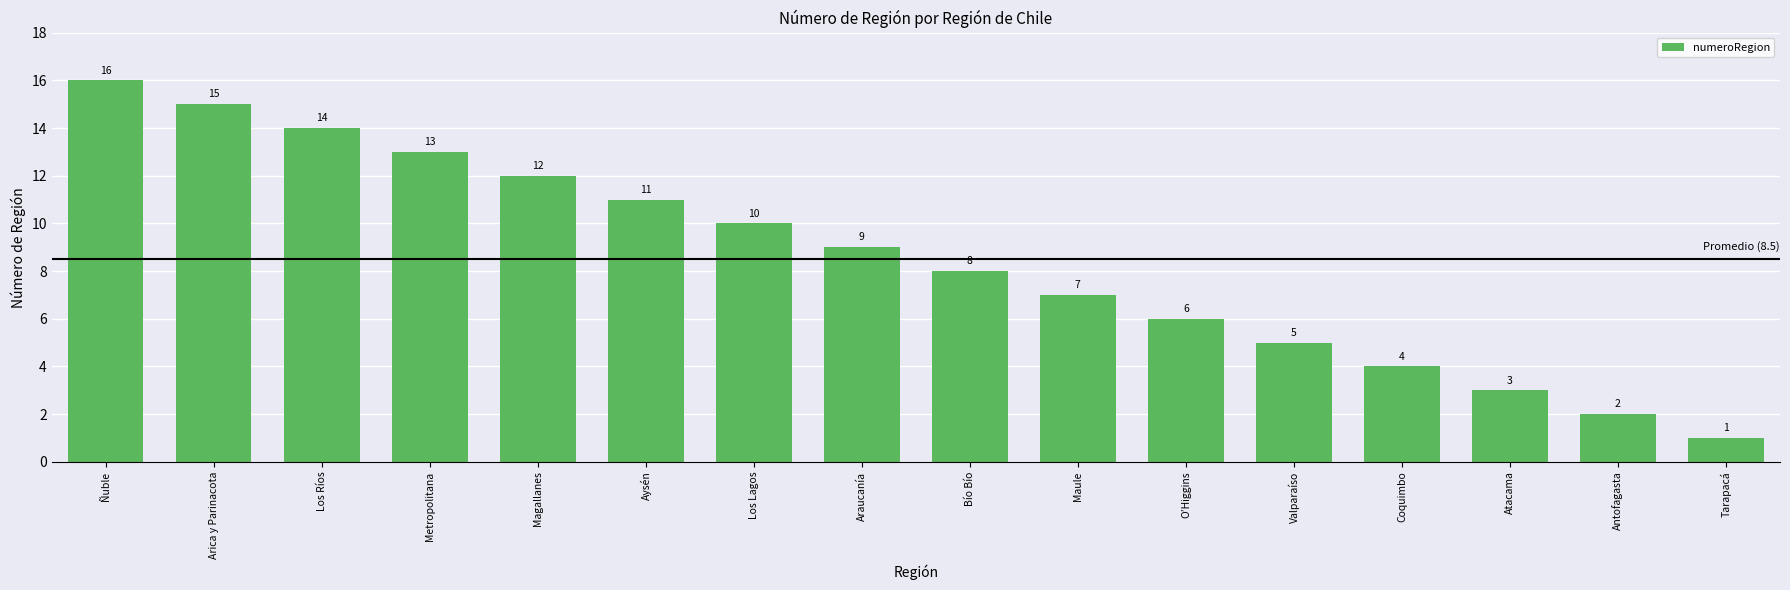

List the labels in order of value, smallest first.

Tarapacá, Antofagasta, Atacama, Coquimbo, Valparaíso, O’Higgins, Maule, Bío Bío, Araucanía, Los Lagos, Aysén, Magallanes, Metropolitana, Los Ríos, Arica y Parinacota, Ñuble